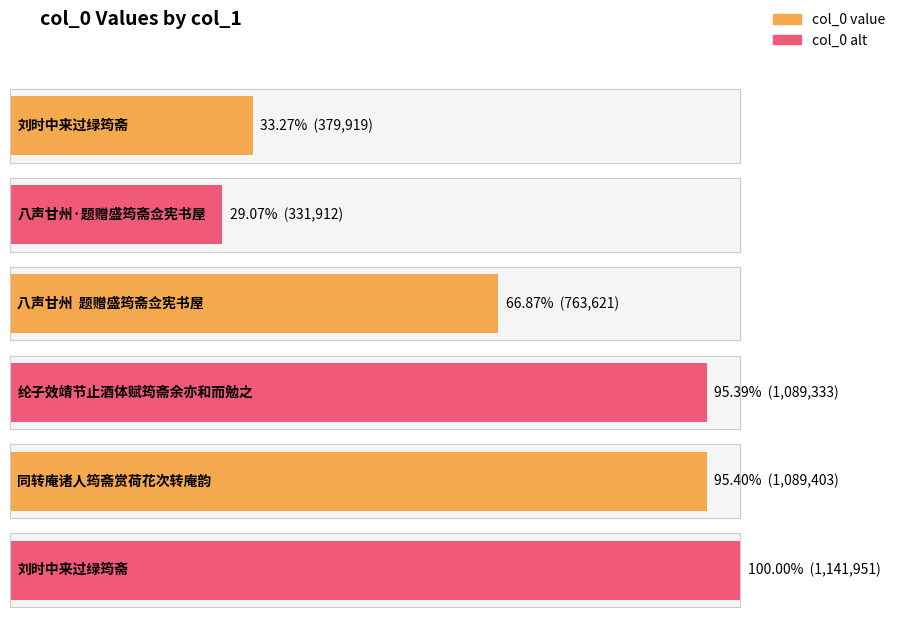

Rank the categories by value from lowest to highest.

八声甘州·题赠盛筠斋佥宪书屋, 刘时中来过绿筠斋, 八声甘州  题赠盛筠斋佥宪书屋, 纶子效靖节止酒体赋筠斋余亦和而勉之, 同转庵诸人筠斋赏荷花次转庵韵, 刘时中来过绿筠斋